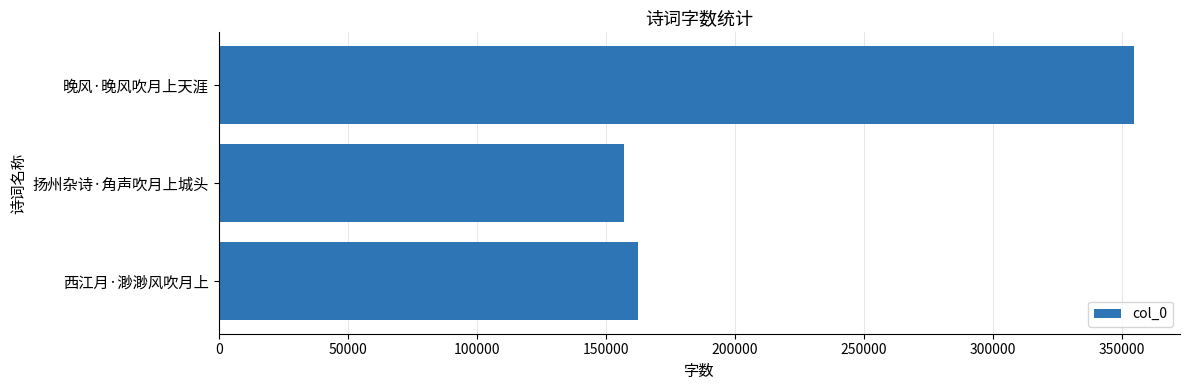

The chart shows a value of 257712 at 西江月·渺渺风吹月上. True or false?

False